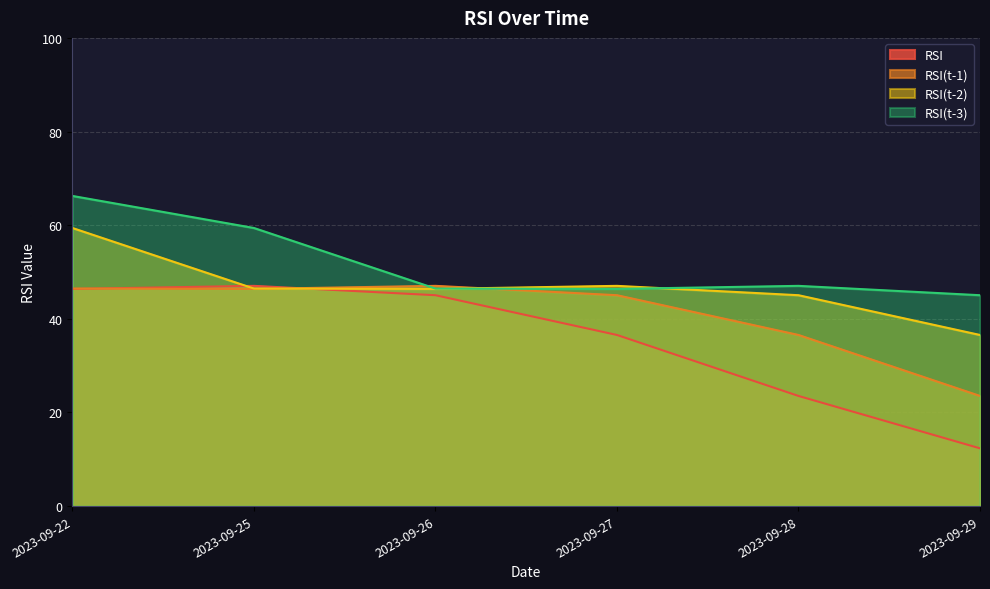

Rank the series at 2023-09-22 from highest to lowest value.

RSI(t-3), RSI(t-2), RSI(t-1), RSI